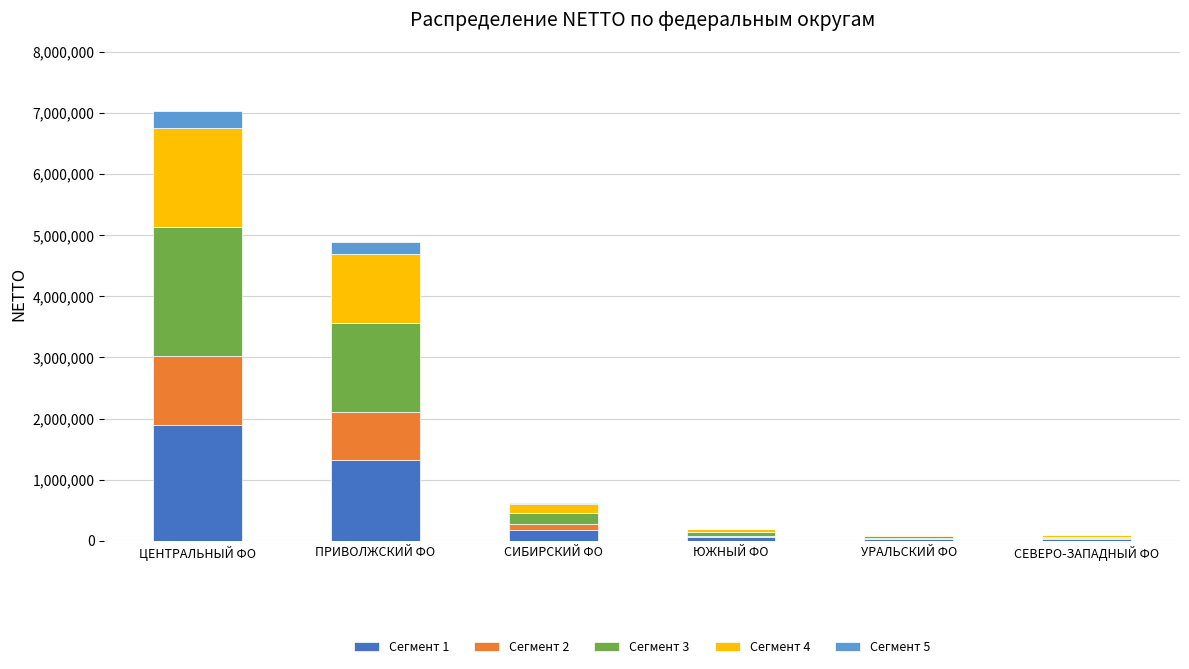

What is the highest value of the Сегмент 1 series?

1898177.8